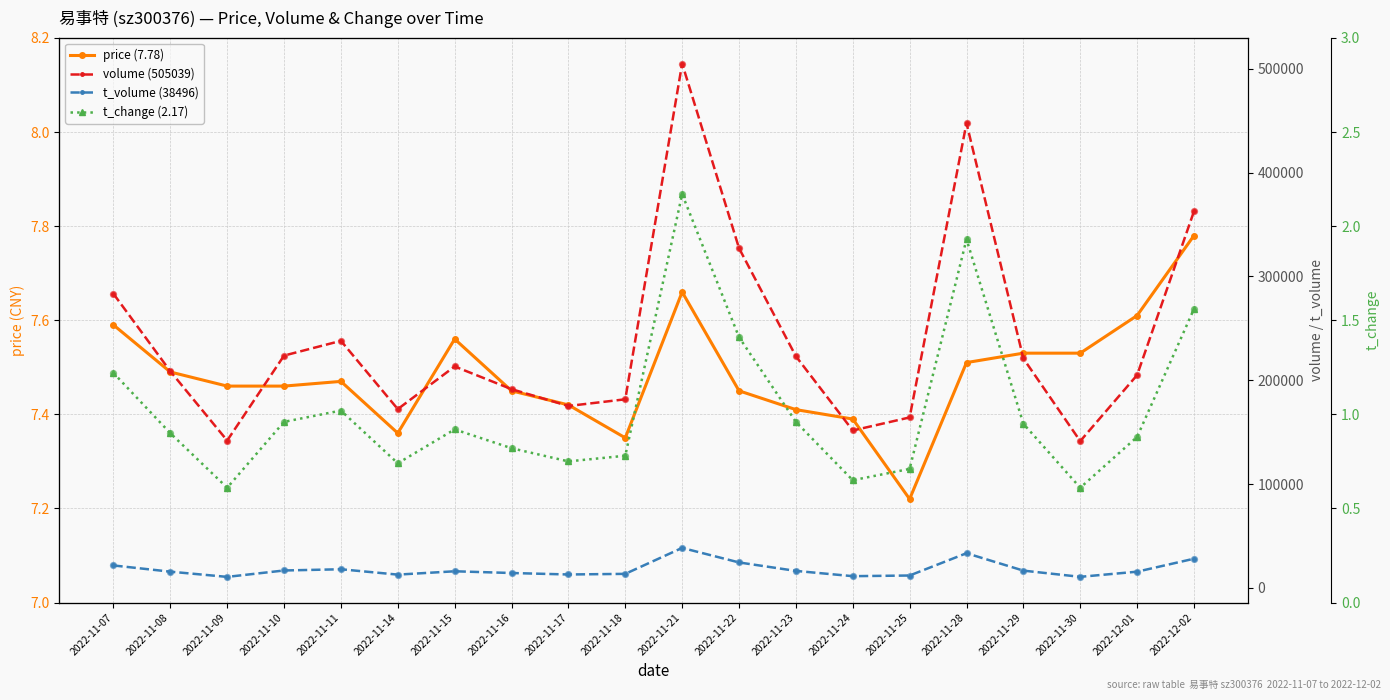

At which category is the sum across all series the highest?

2022-11-21